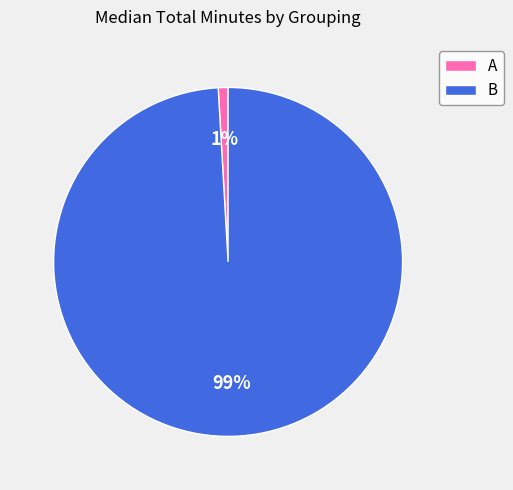

To the nearest percent, what is the combined percentage of B and A?

100%